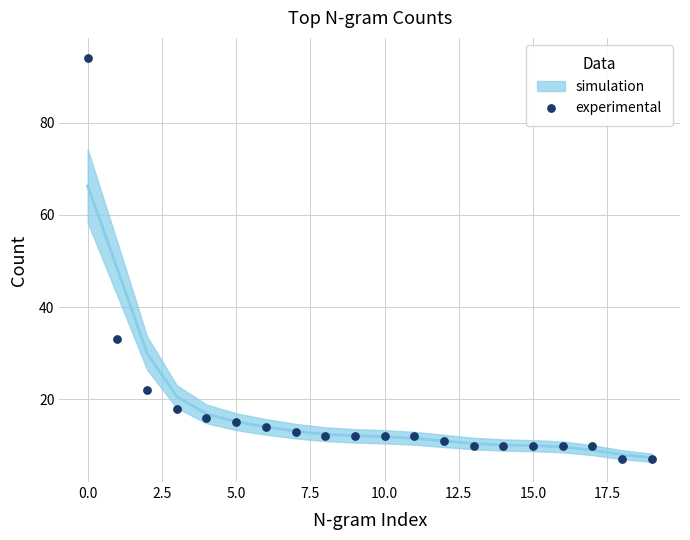

What Y value in the scatter plot is closest to 50?

33